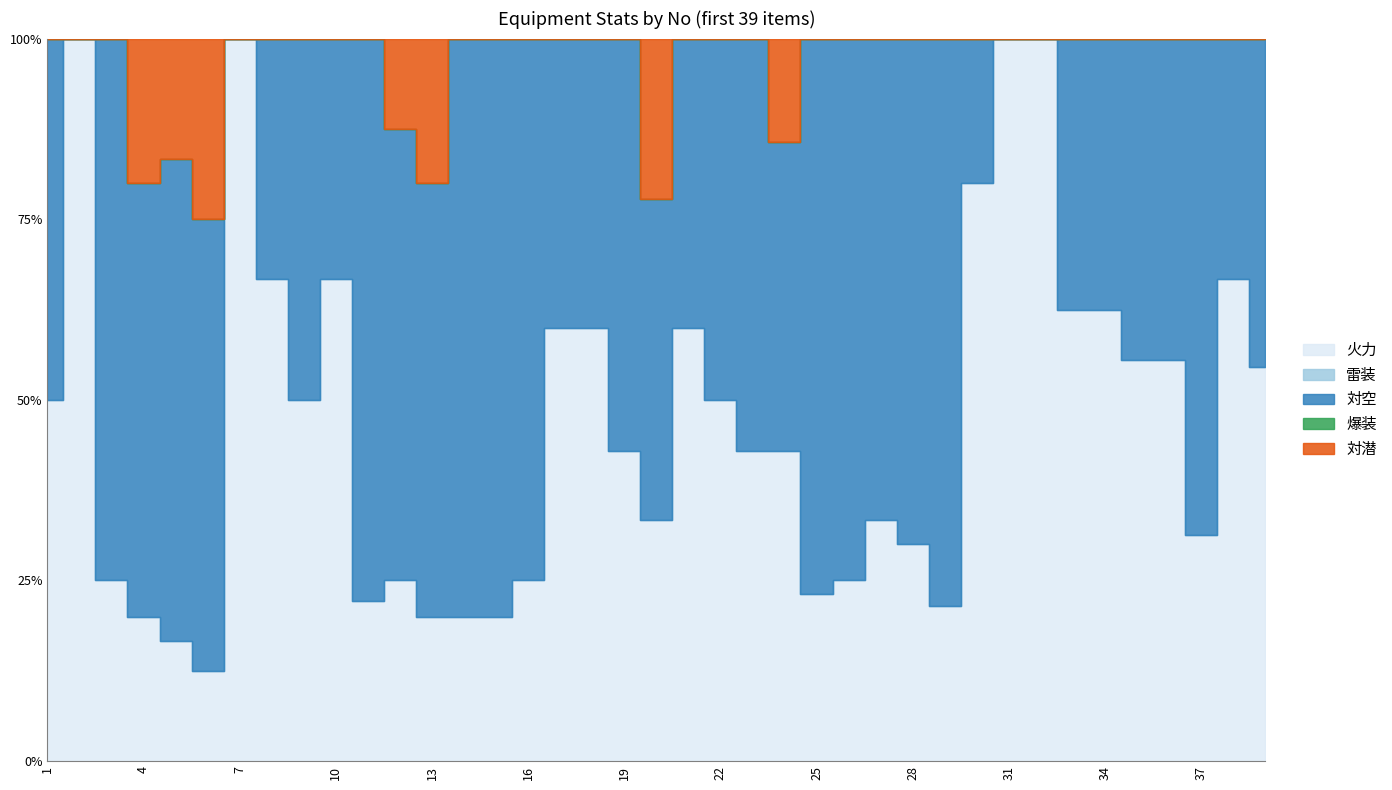

After their last crossing, which series has the higher values: 対空 or 火力?

火力